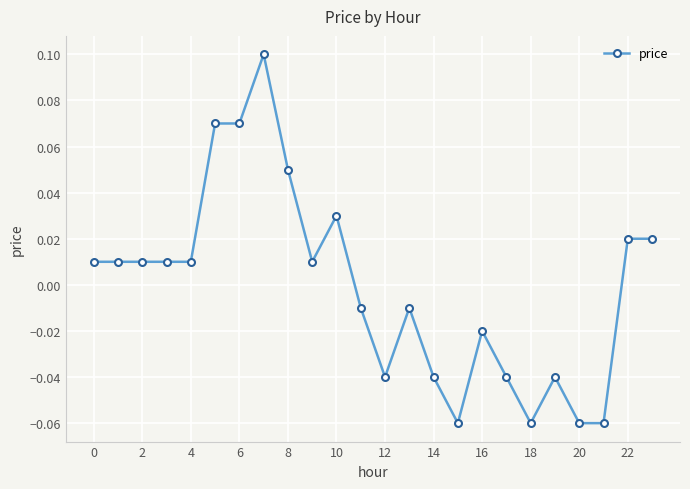

How many lines are shown in the chart?

1